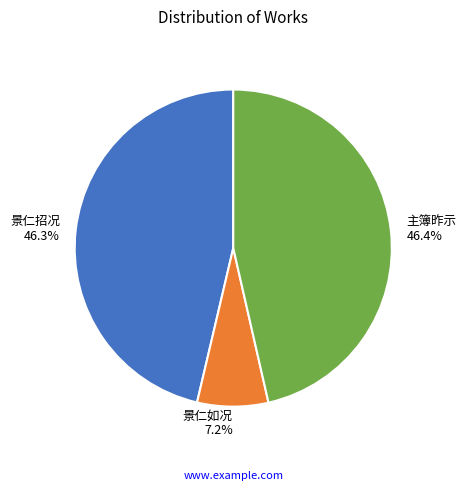

What portion of the pie excludes 主簿昨示?

53.6%